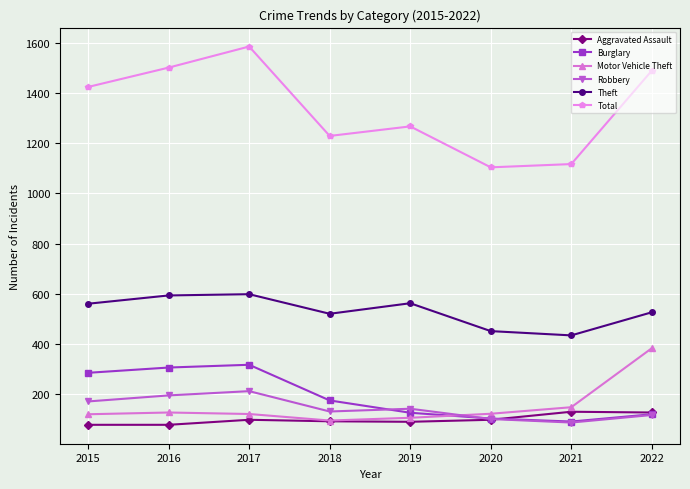

How many data points in Theft are less than 561?

4